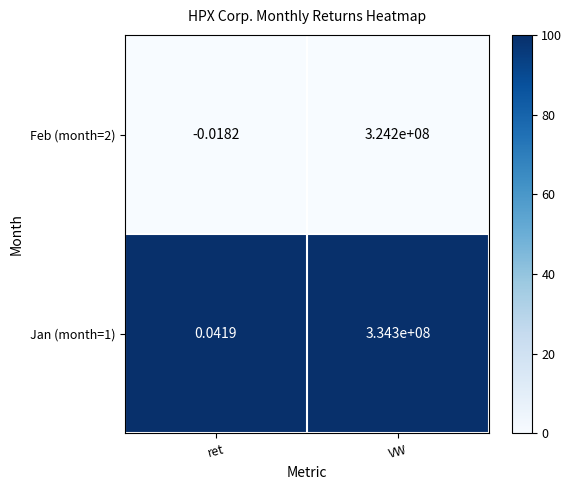

Is the value of Feb (month=2) at ret greater than the value of Jan (month=1) at ret?

No